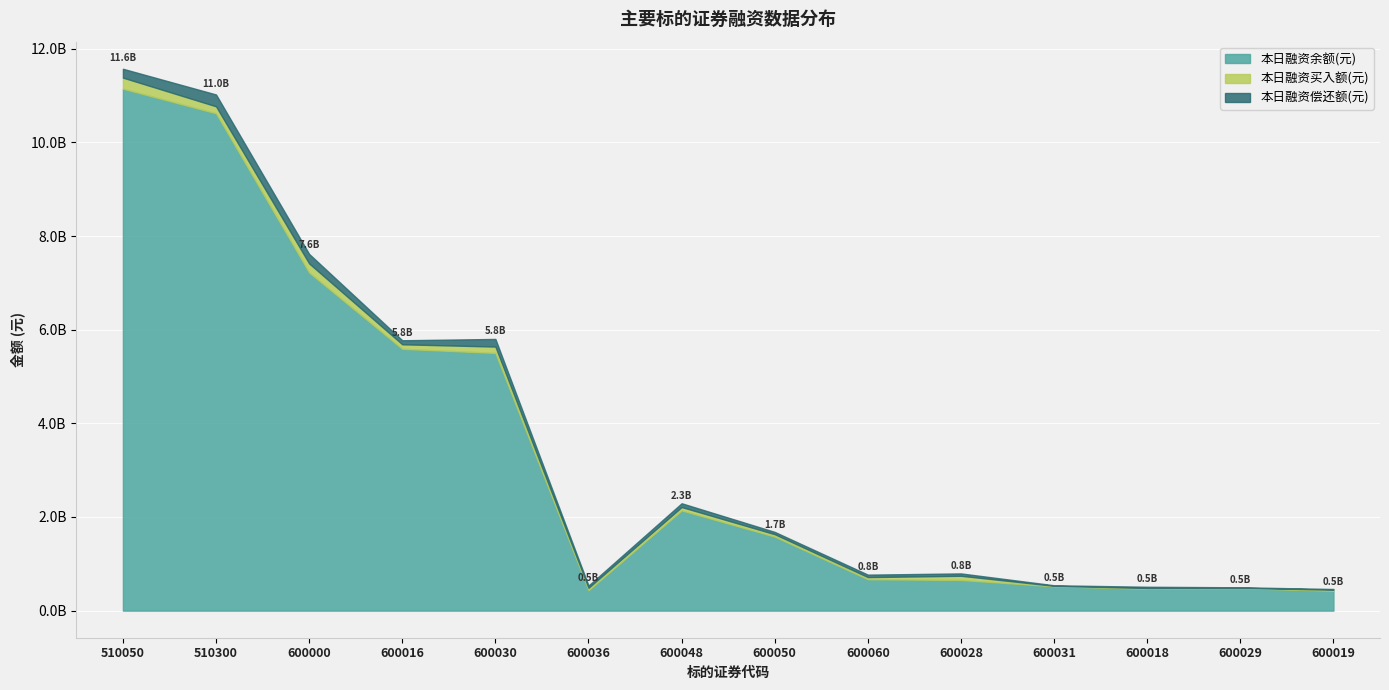

Rank the series at 600036 from lowest to highest value.

本日融资偿还额(元), 本日融资买入额(元), 本日融资余额(元)